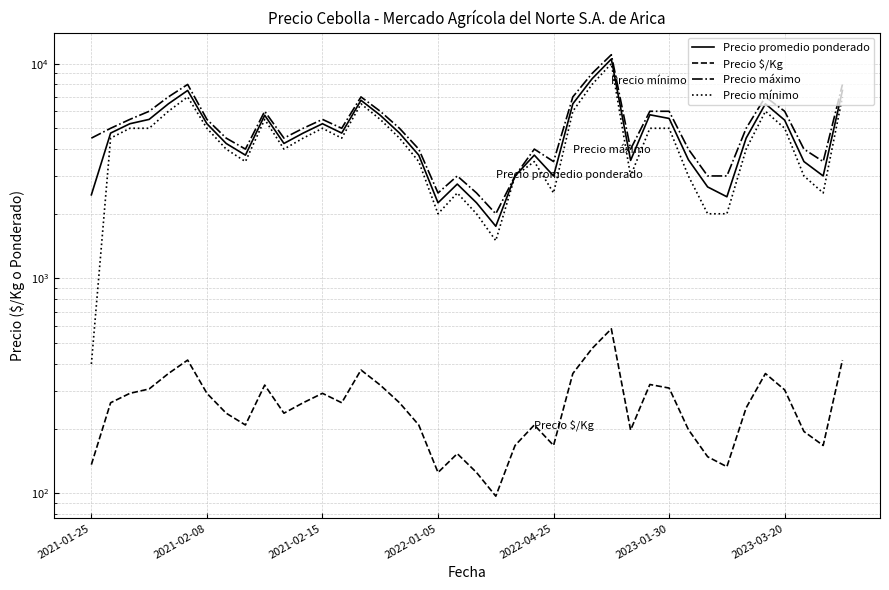

How many lines are shown in the chart?

4